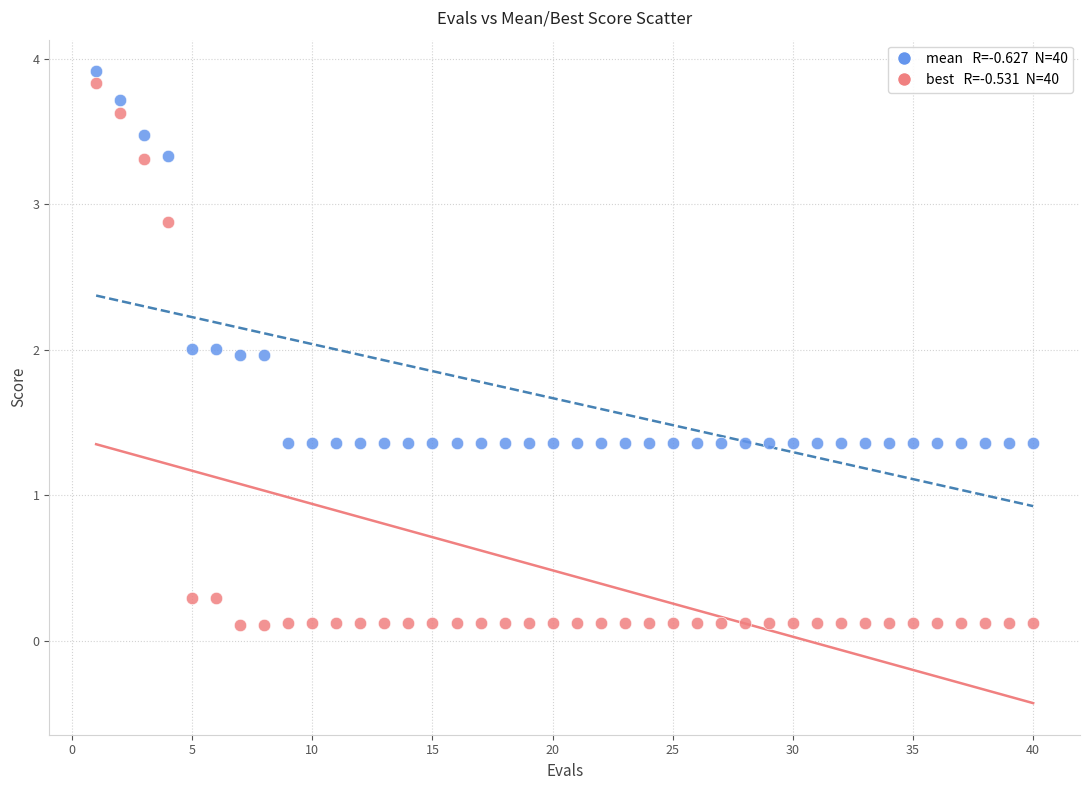

Across all data points, what is the range of X values (max minus min)?

39.0